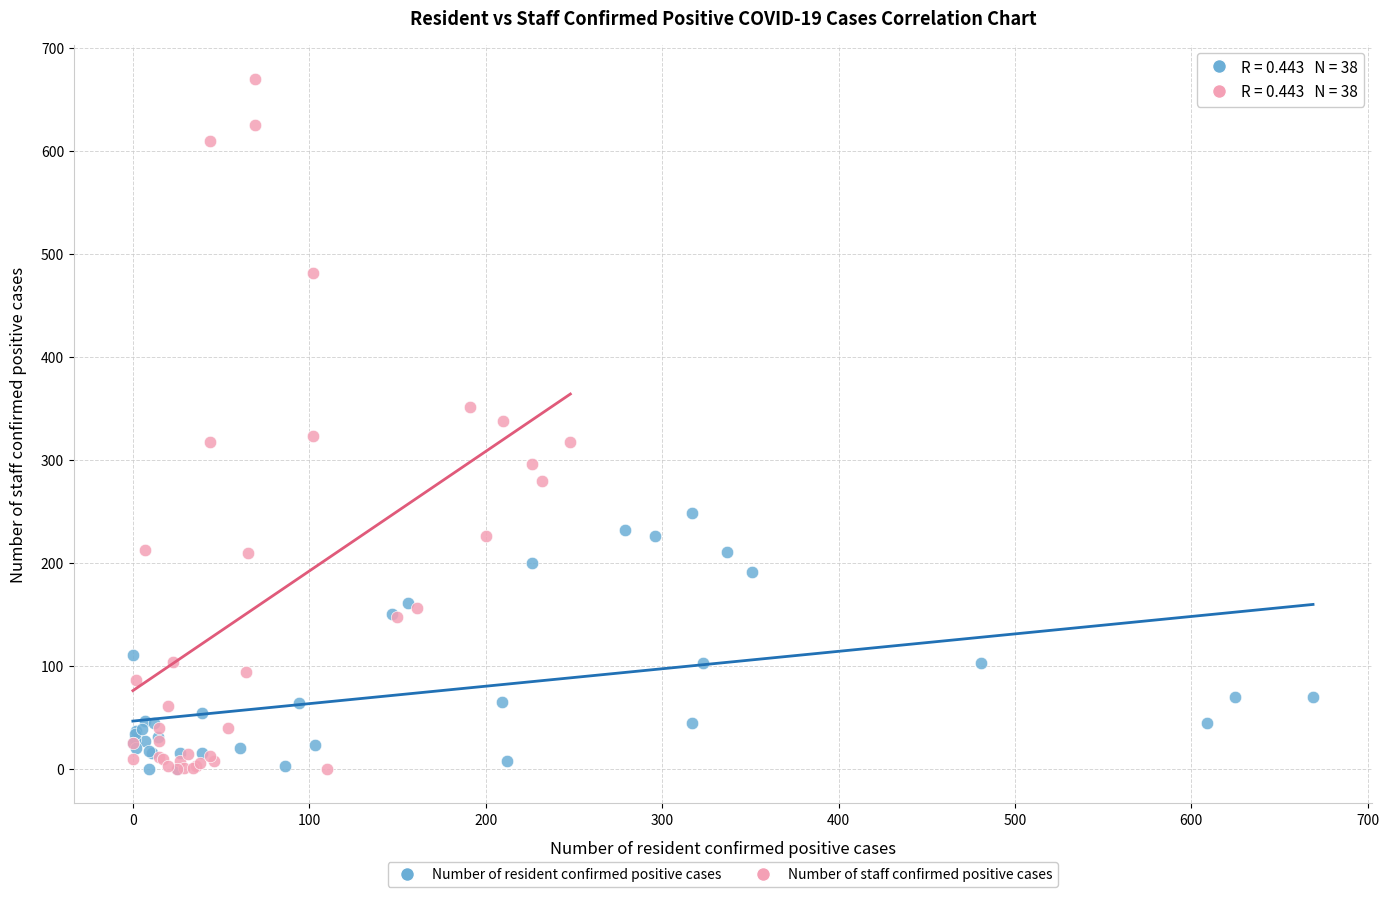

Which series reaches the maximum Y coordinate?

Number of staff confirmed positive cases